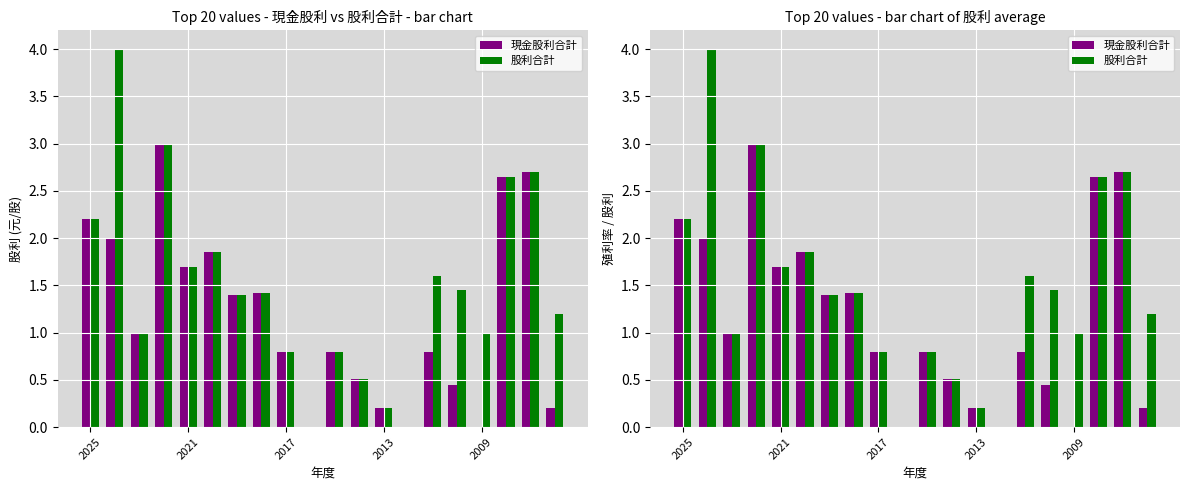

Reading left to right, extract all data points from this chart.

現金股利合計: 2025=2.2	2024=2.0	2023=1.0	2022=3.0	2021=1.7	2020=1.9	2019=1.4	2018=1.4	2017=0.8	2016=0.0	2015=0.8	2014=0.5	2013=0.2	2012=0.0	2011=0.8	2010=0.5	2009=0.0	2008=2.7	2007=2.7	2006=0.2
股利合計: 2025=2.2	2024=4.0	2023=1.0	2022=3.0	2021=1.7	2020=1.9	2019=1.4	2018=1.4	2017=0.8	2016=0.0	2015=0.8	2014=0.5	2013=0.2	2012=0.0	2011=1.6	2010=1.4	2009=1.0	2008=2.7	2007=2.7	2006=1.2